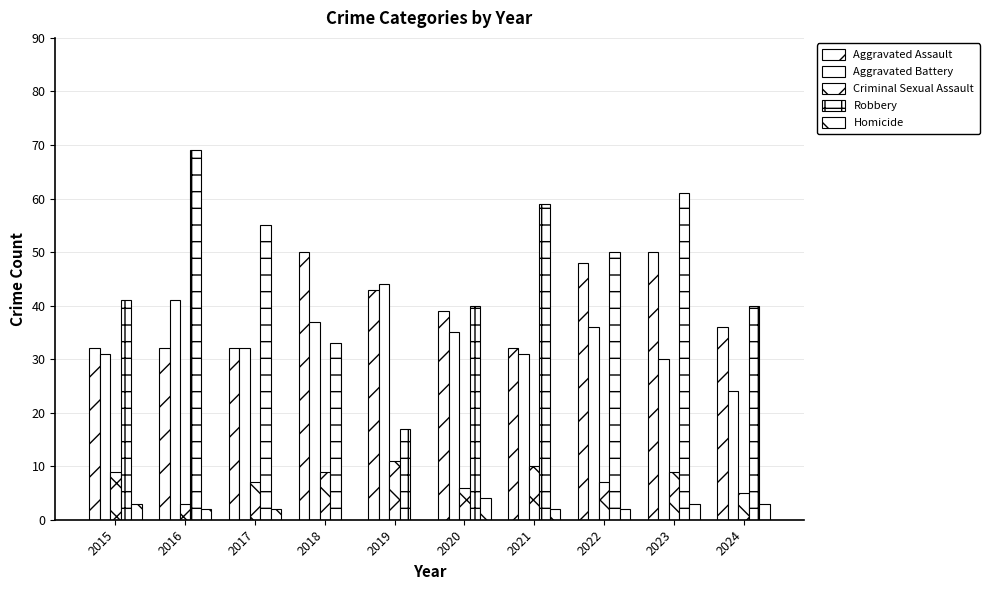

List the series in order of their peak value, lowest first.

Homicide, Criminal Sexual Assault, Aggravated Battery, Aggravated Assault, Robbery